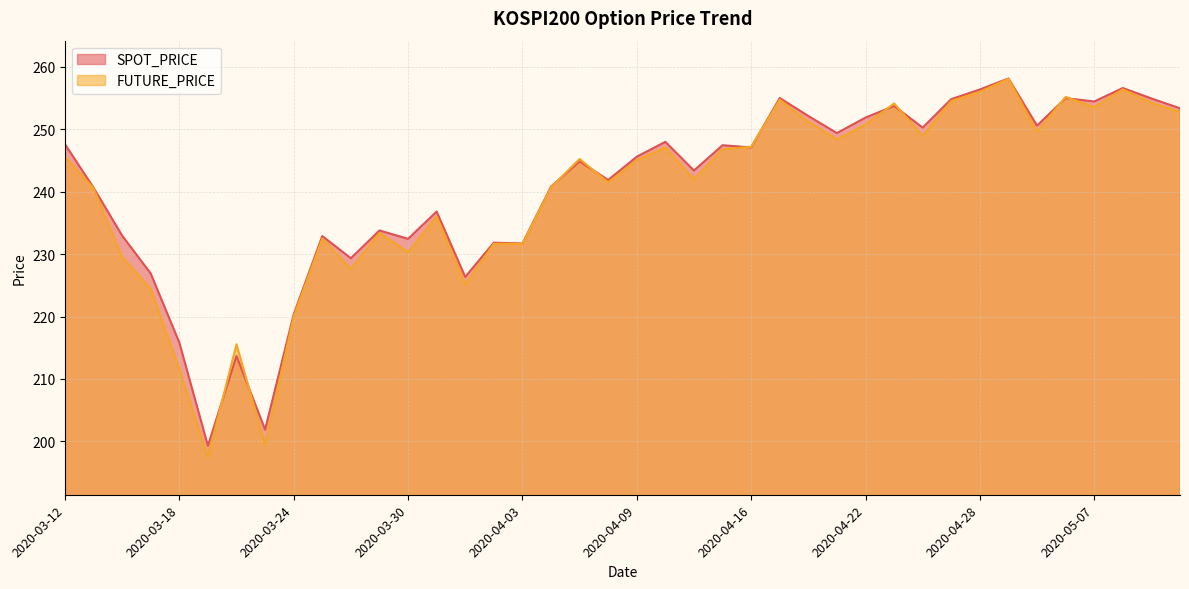

True or false: SPOT_PRICE and FUTURE_PRICE intersect in this chart.

True